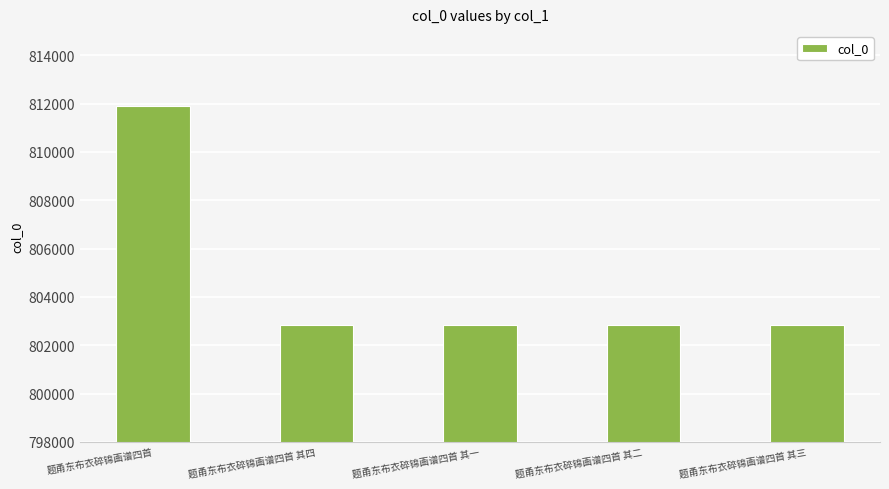

True or false: the data shows 802851 at 题甬东布衣碎锦画谱四首 其二.

True